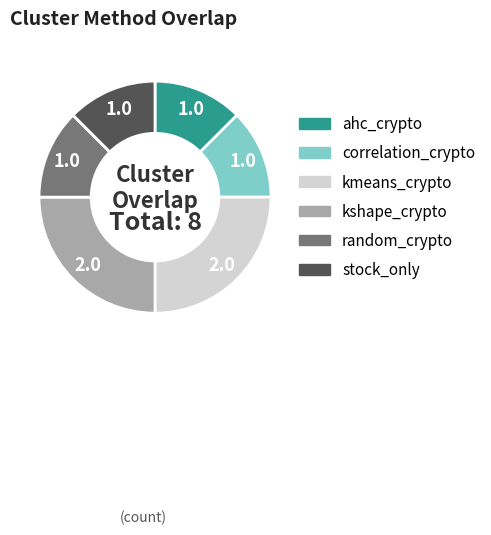

Is there any slice that represents more than half of the pie?

No